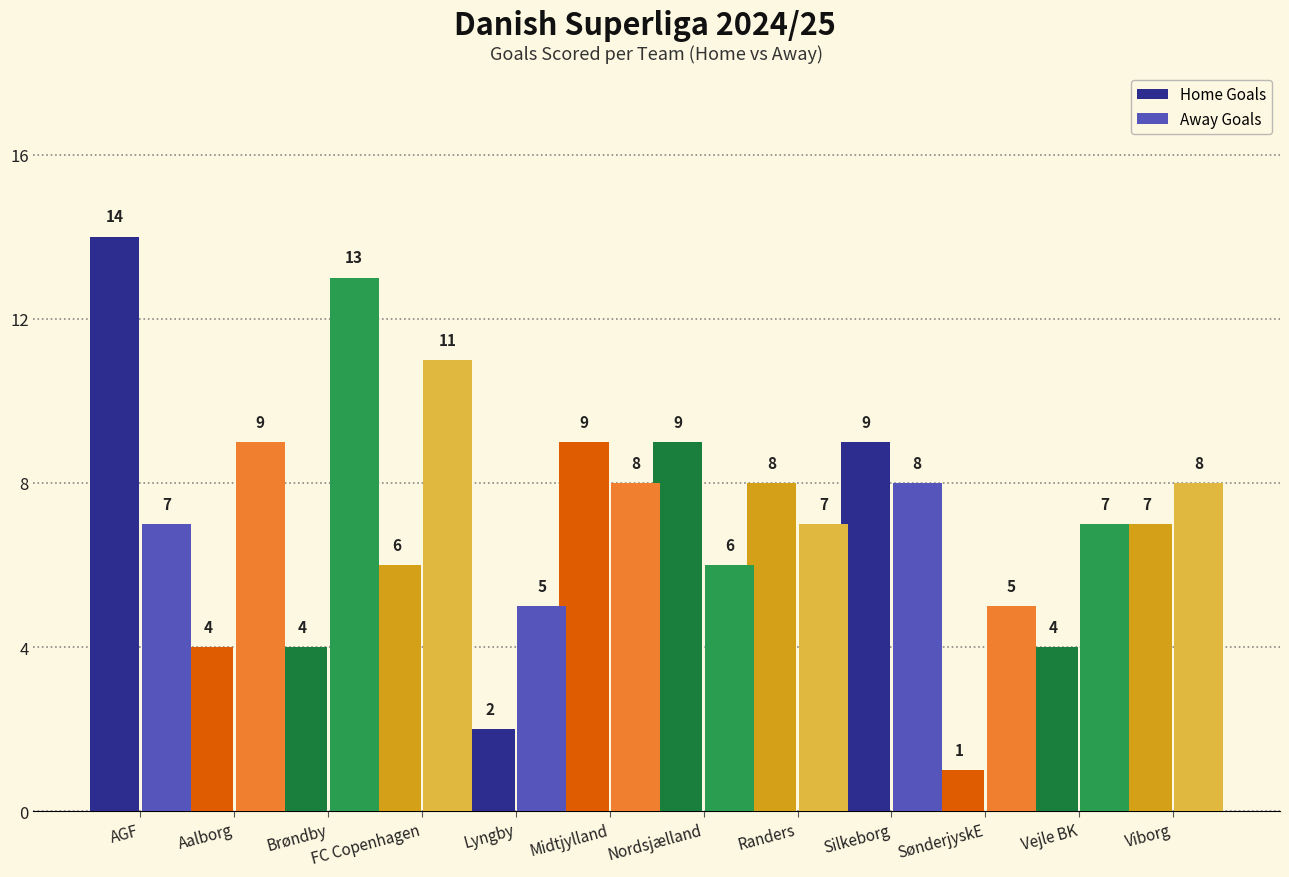

At which label does Away Goals first exceed 8?

Aalborg